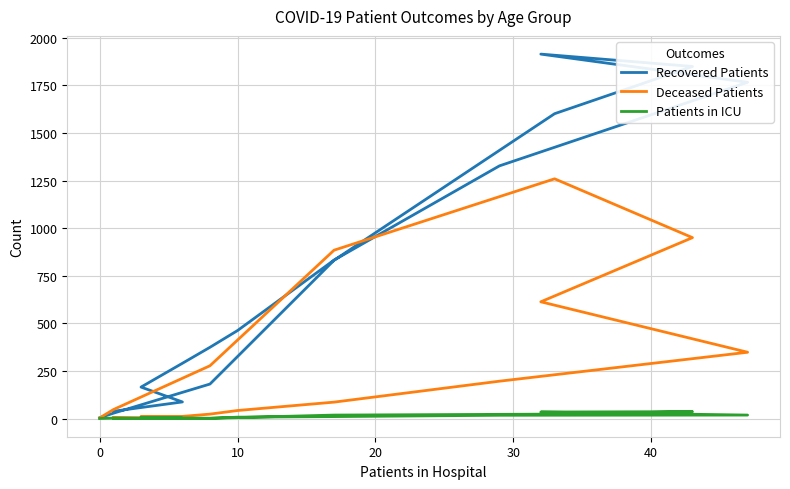

What is the maximum value for Patients in ICU?

36